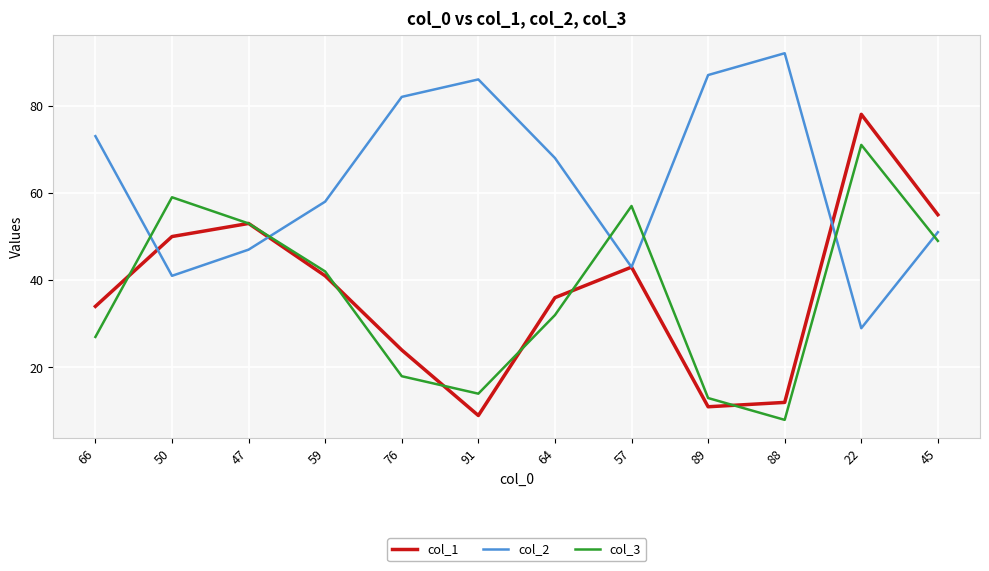

At how many categories does at least one series exceed 43?

12